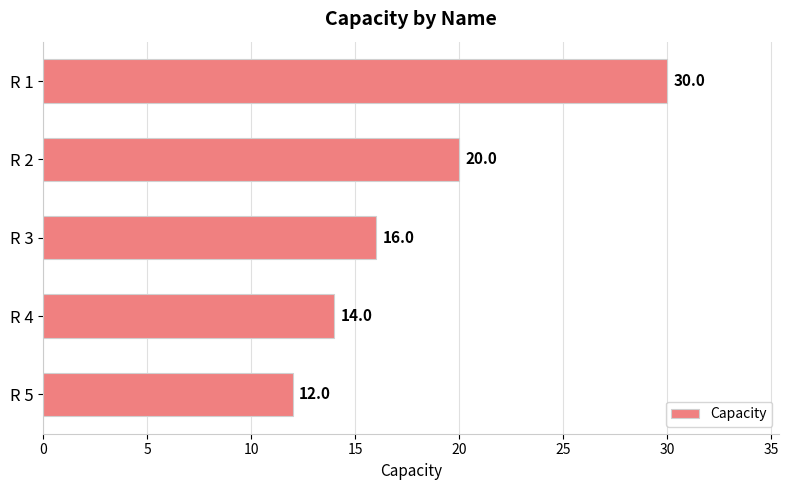

What is the value of the 5th bar from the top?

12